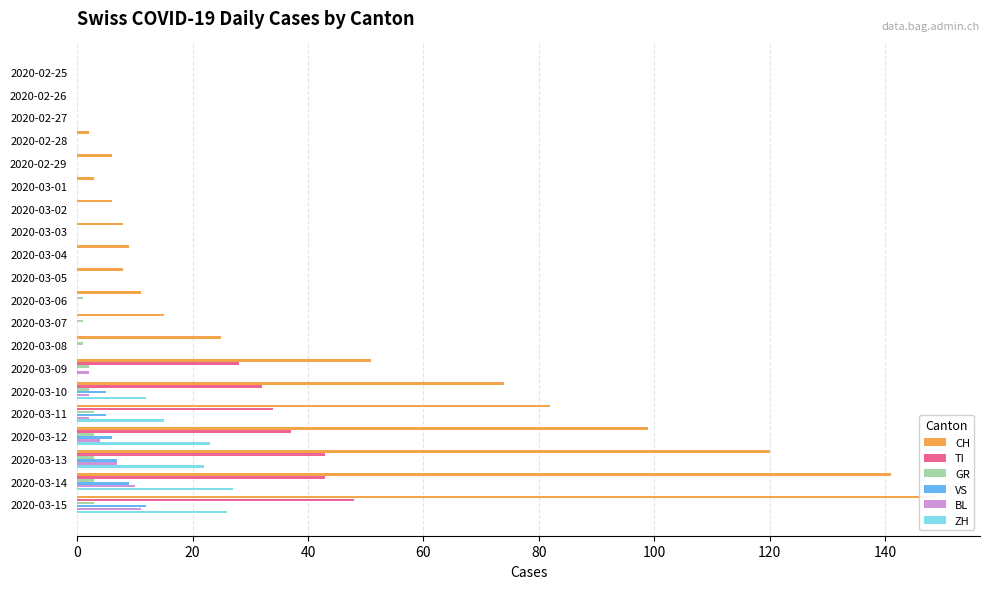

What is the difference between the ZH values at 2020-03-10 and 2020-03-14?

15